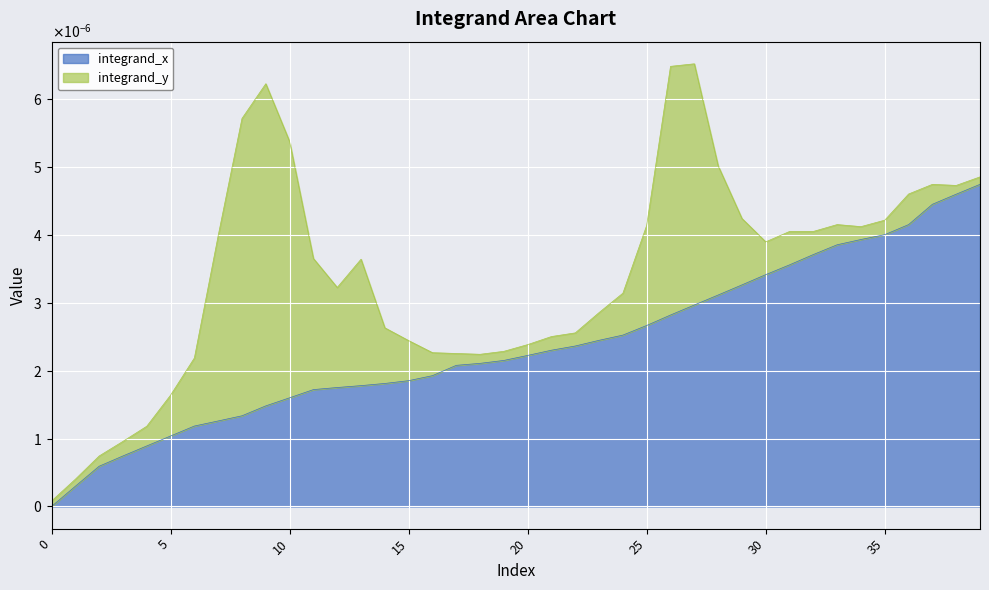

What are all the series names shown in the legend?

integrand_x, integrand_y